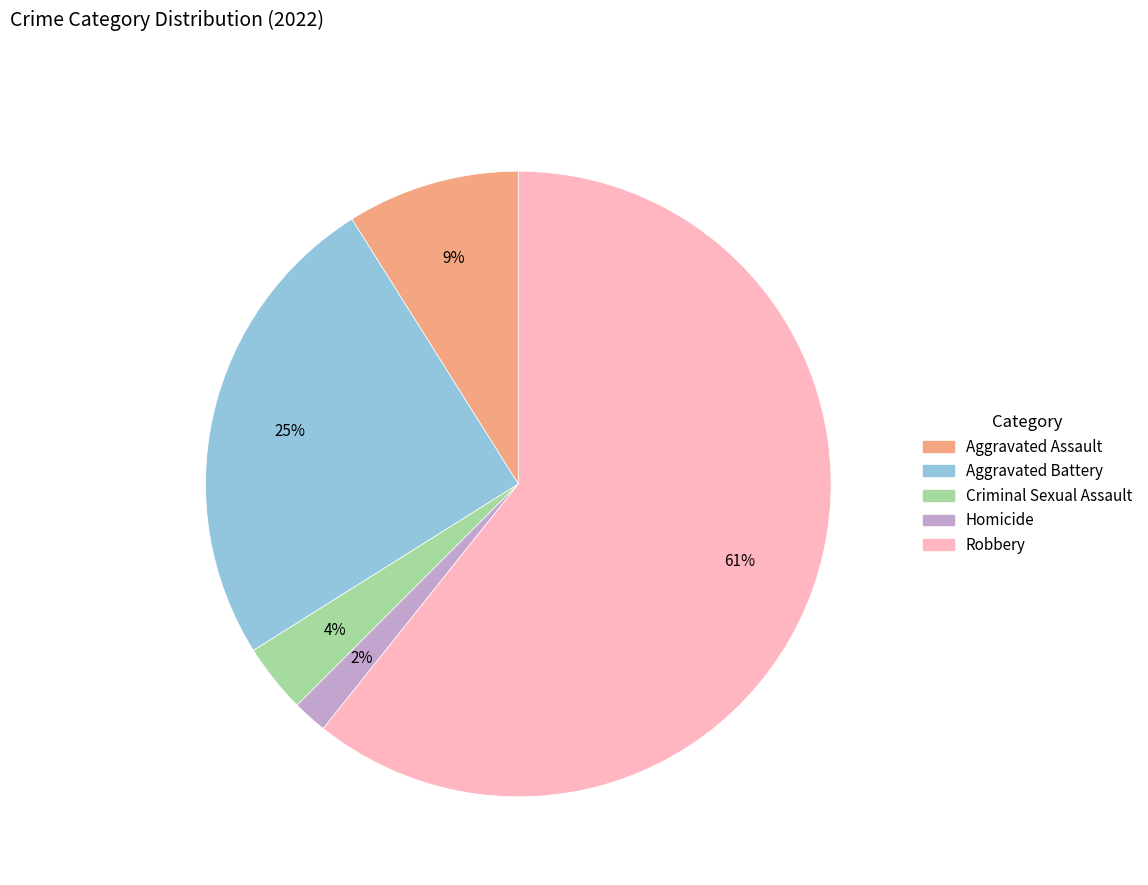

How many slices are in this pie chart?

5